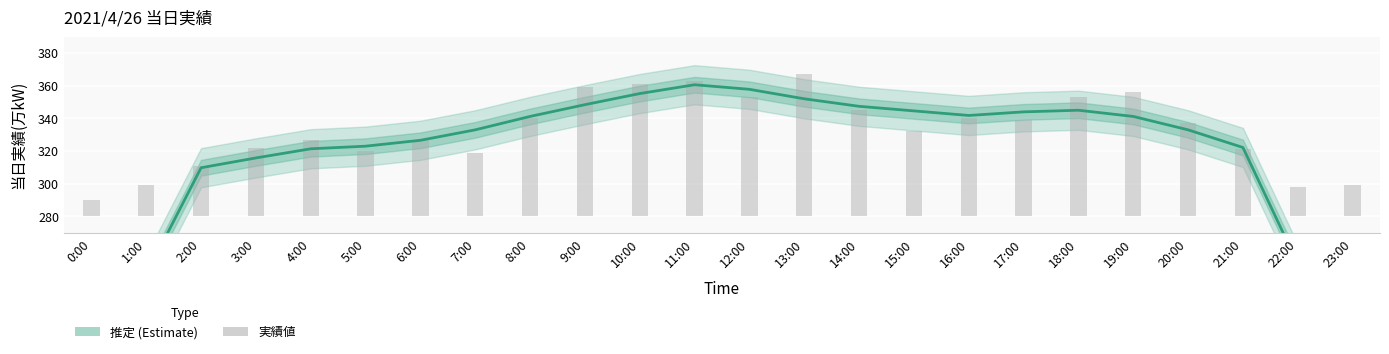

Does the chart contain stacked bars?

No